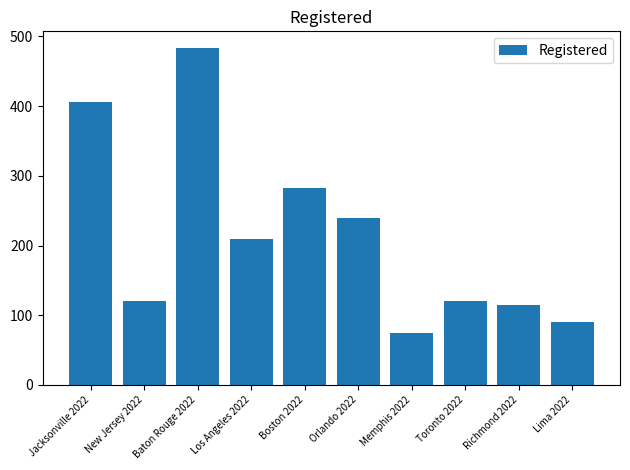

The chart shows a value of 197 at Richmond 2022. True or false?

False